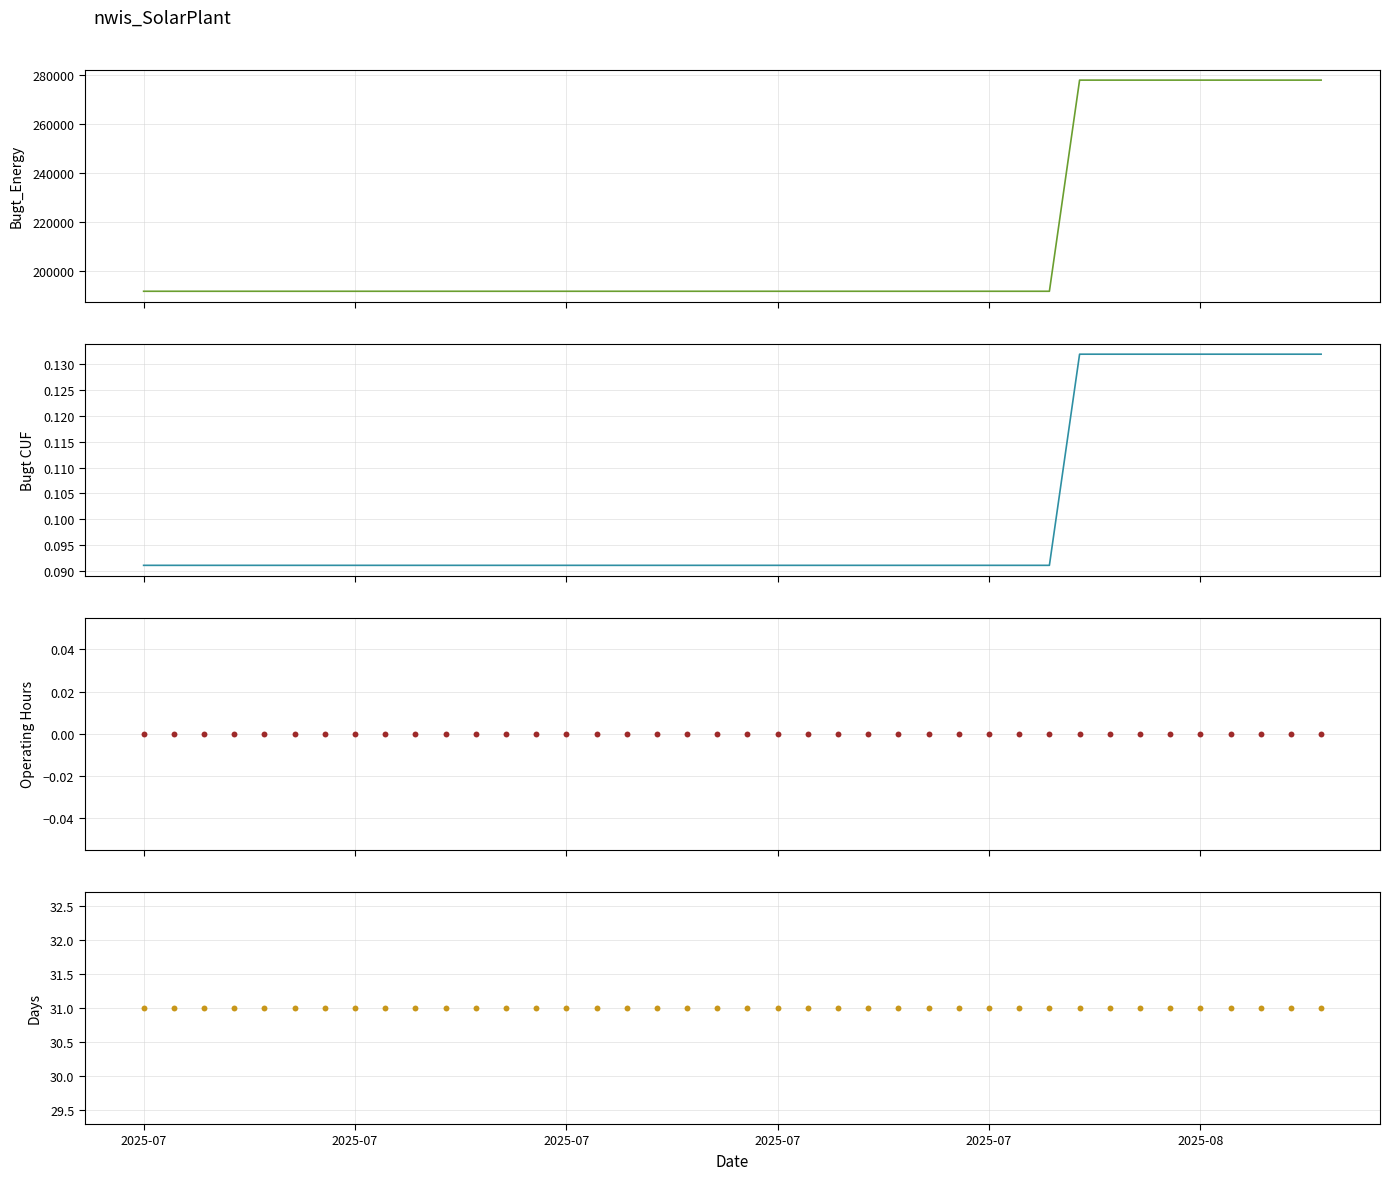

Which series contains the lowest Y value?

Operating Hours